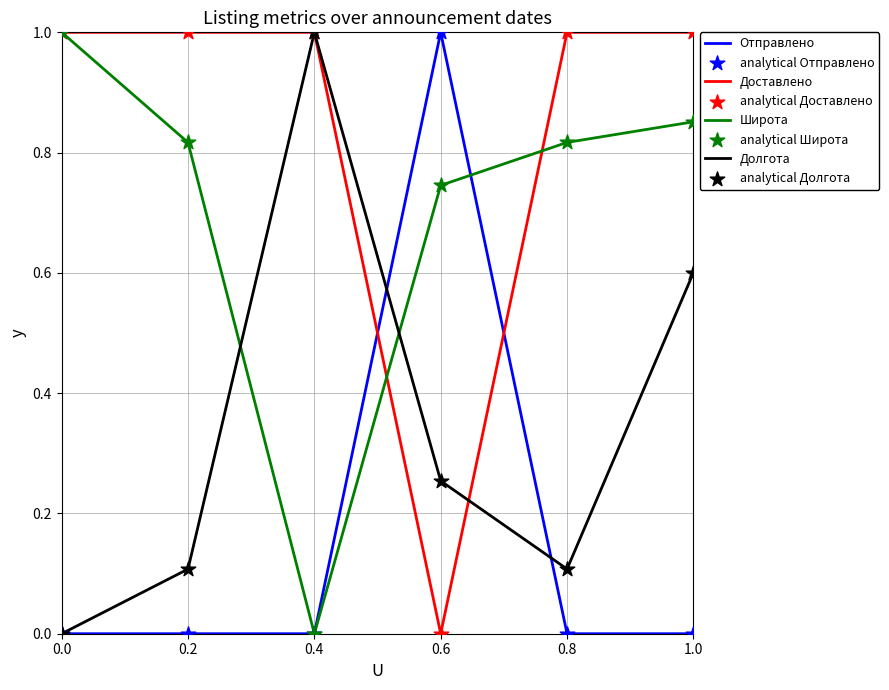

Which series changed the most between 0.4 and 1.0?

Широта